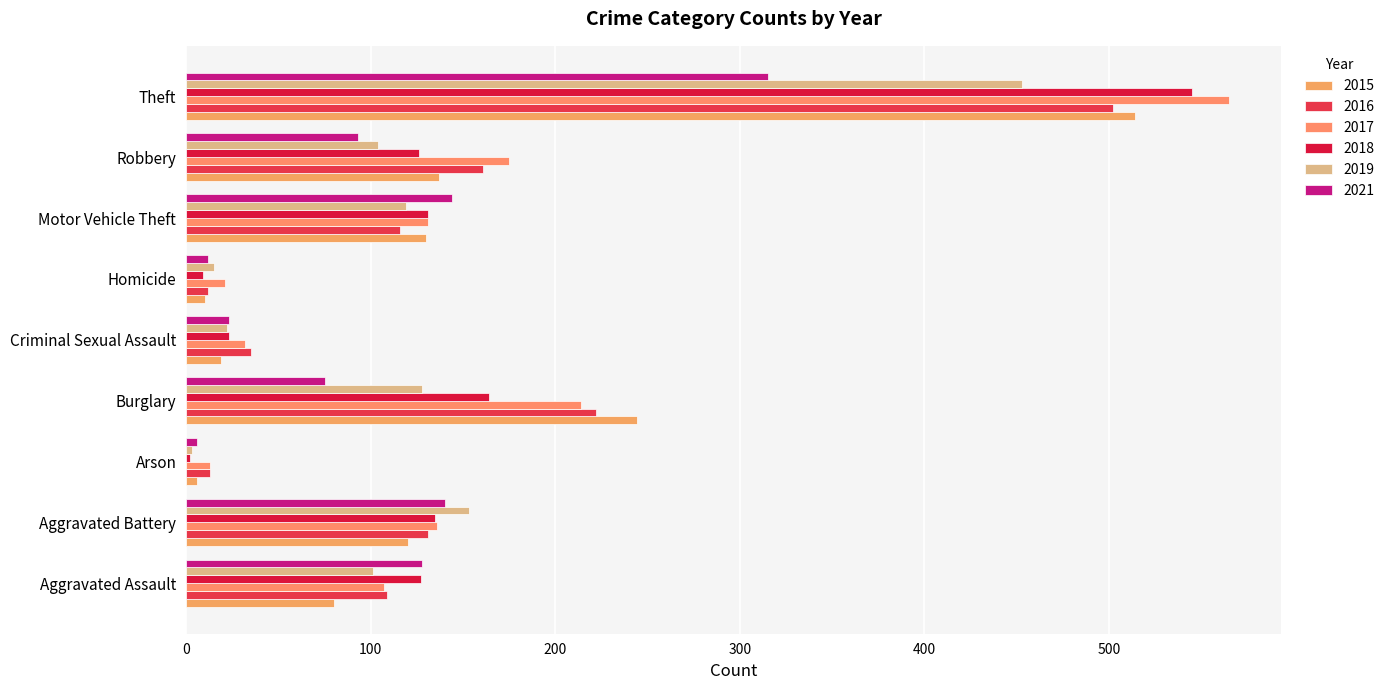

Which series has the largest total across all categories?

2017